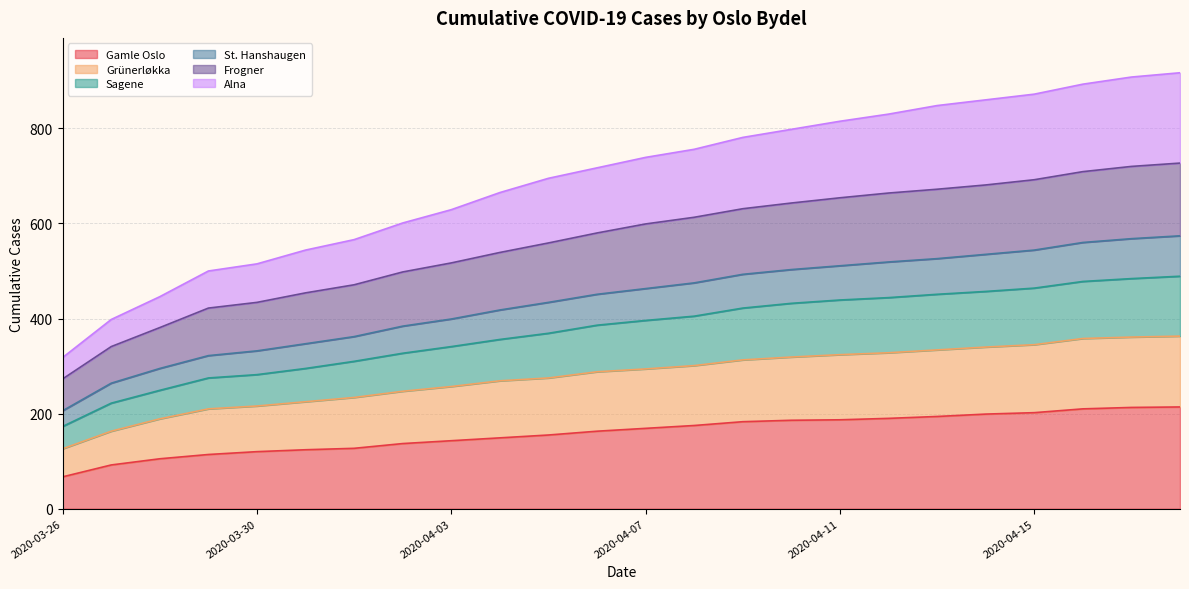

What is the highest value of the Gamle Oslo series?

214